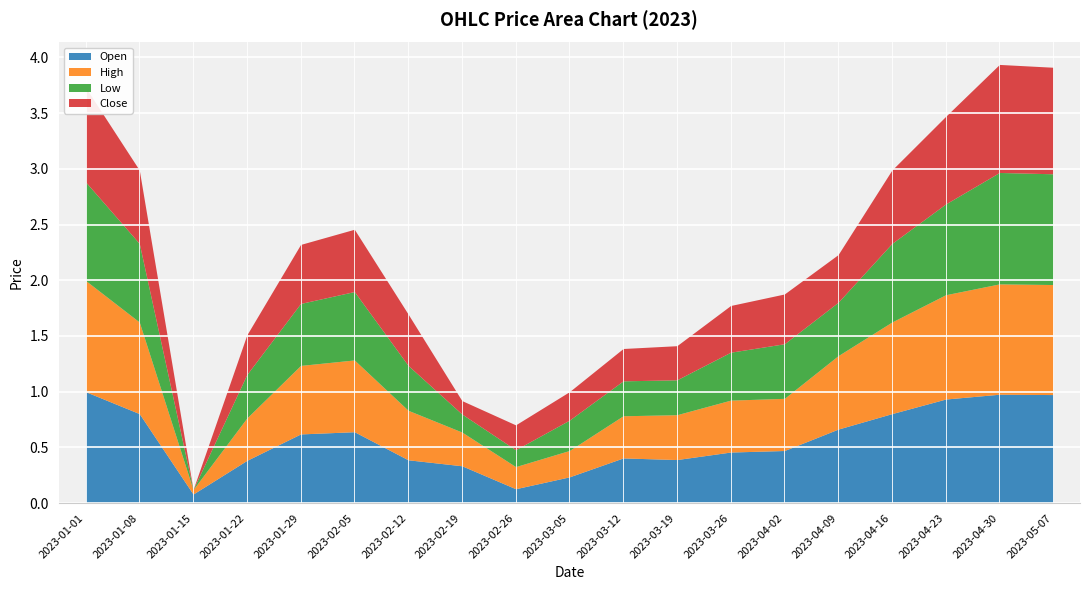

What is the difference between the Open values at 2023-05-07 and 2023-02-12?

0.6